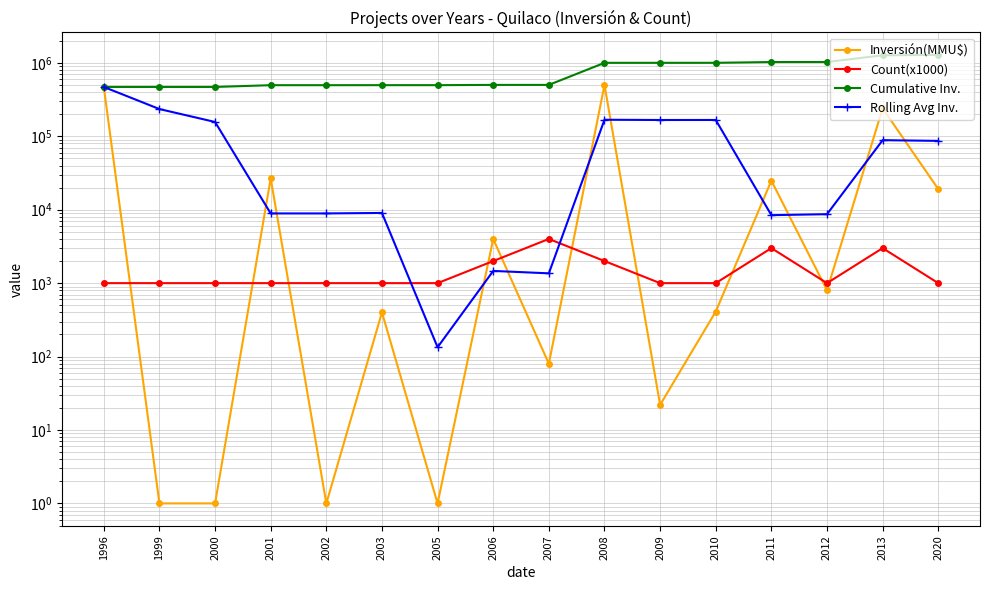

What is the maximum value for Inversión(MMU$)?

500000.0